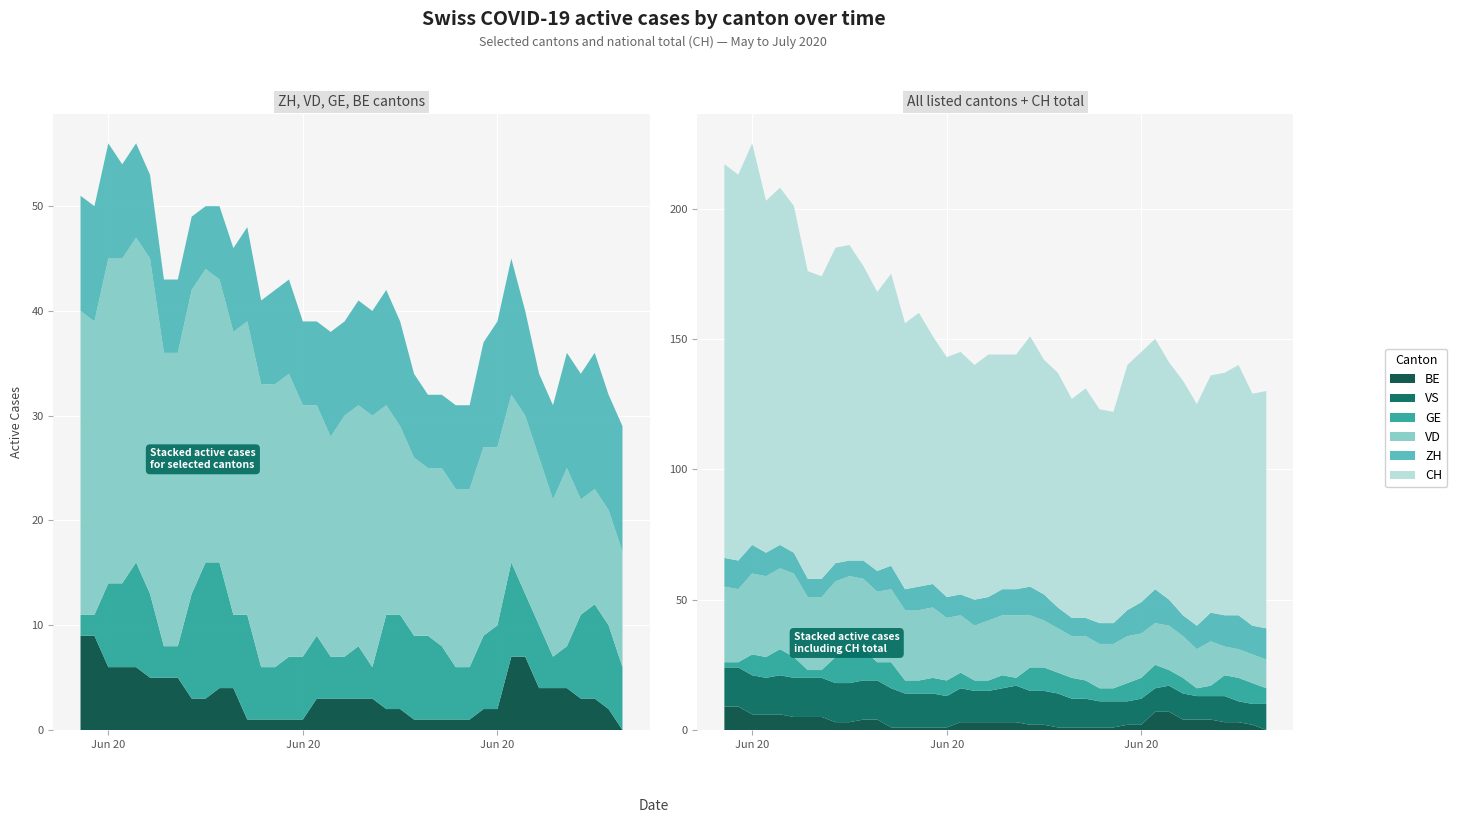

Reading left to right, extract all data points from this chart.

CH: 151	148	154	135	137	133	118	116	121	121	113	107	112	102	105	95	92	93	90	93	90	90	96	90	90	84	88	82	81	94	96	96	91	90	85	91	93	96	89	91
ZH: 11	11	11	9	9	8	7	7	7	6	7	8	9	8	9	9	8	8	10	9	10	10	11	10	8	7	7	8	8	10	12	13	10	8	9	11	12	13	11	12
VD: 29	28	31	31	31	32	28	28	29	28	27	27	28	27	27	27	24	22	21	23	23	24	20	18	17	16	17	17	17	18	17	16	17	16	15	17	11	11	11	11
GE: 2	2	8	8	10	8	3	3	10	13	12	7	10	5	5	6	6	6	4	4	5	3	9	9	8	8	7	5	5	7	8	9	6	6	3	4	8	9	8	6
VS: 15	15	15	14	15	15	15	15	15	15	15	15	15	13	13	13	12	13	12	12	13	14	13	13	13	11	11	10	10	9	10	9	10	10	9	9	10	8	8	10
BE: 9	9	6	6	6	5	5	5	3	3	4	4	1	1	1	1	1	3	3	3	3	3	2	2	1	1	1	1	1	2	2	7	7	4	4	4	3	3	2	0